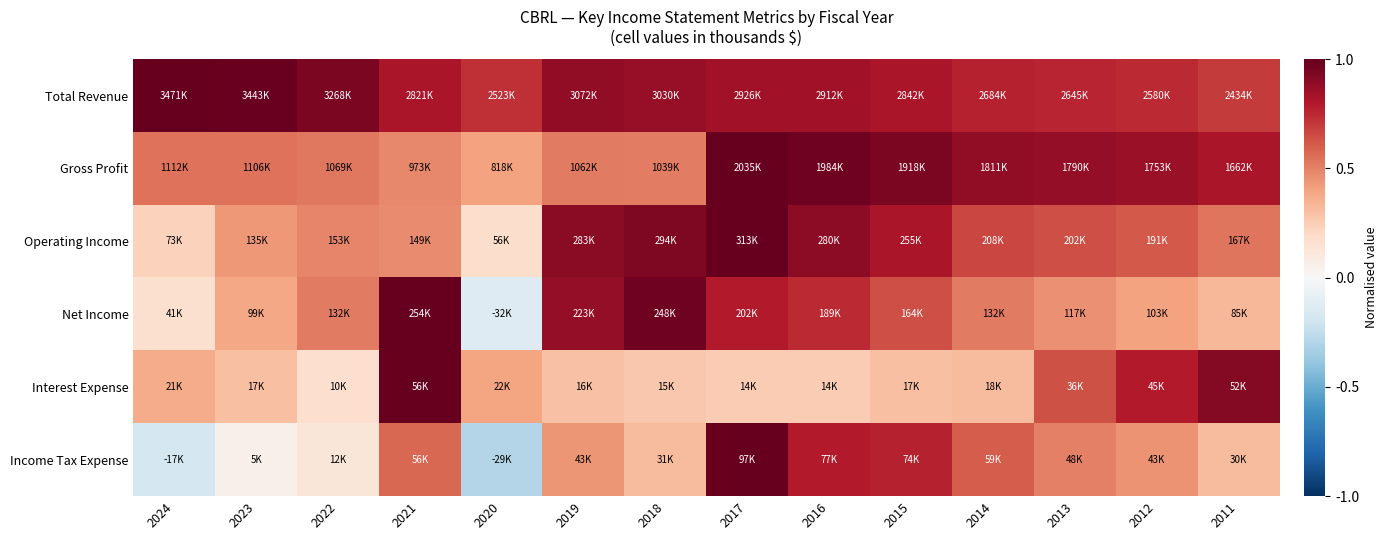

What is the difference between the highest and lowest values at 2024?

1.2